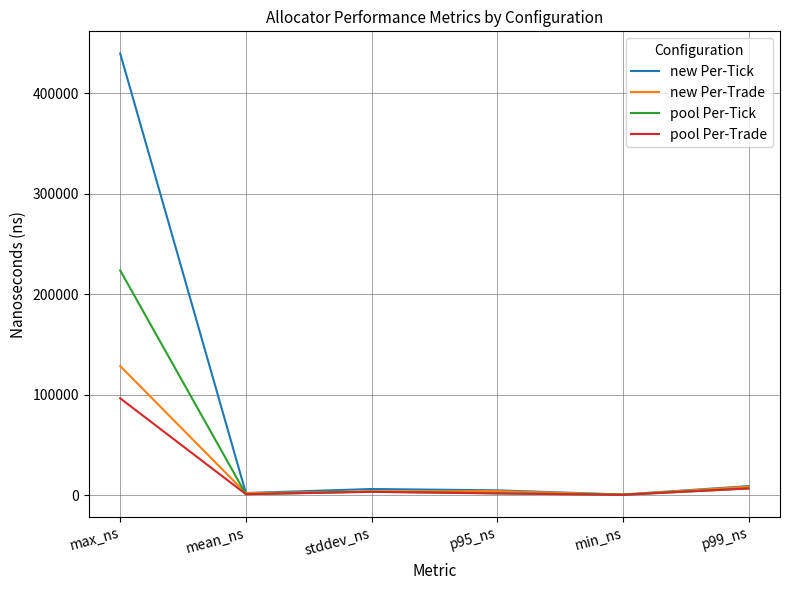

What is the minimum value shown in the chart?

200.0